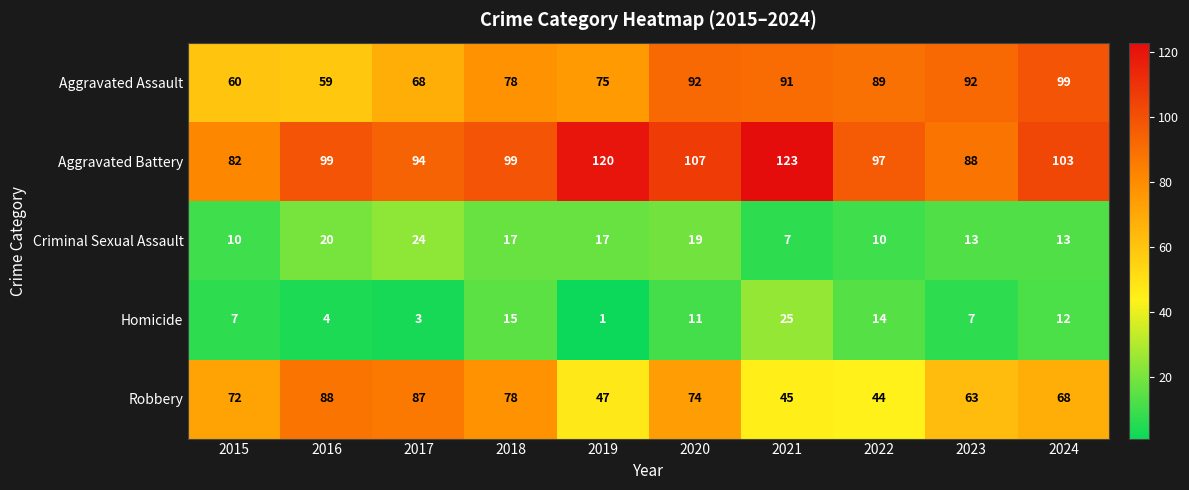

Which category has the lowest value in the Aggravated Assault series?

2016